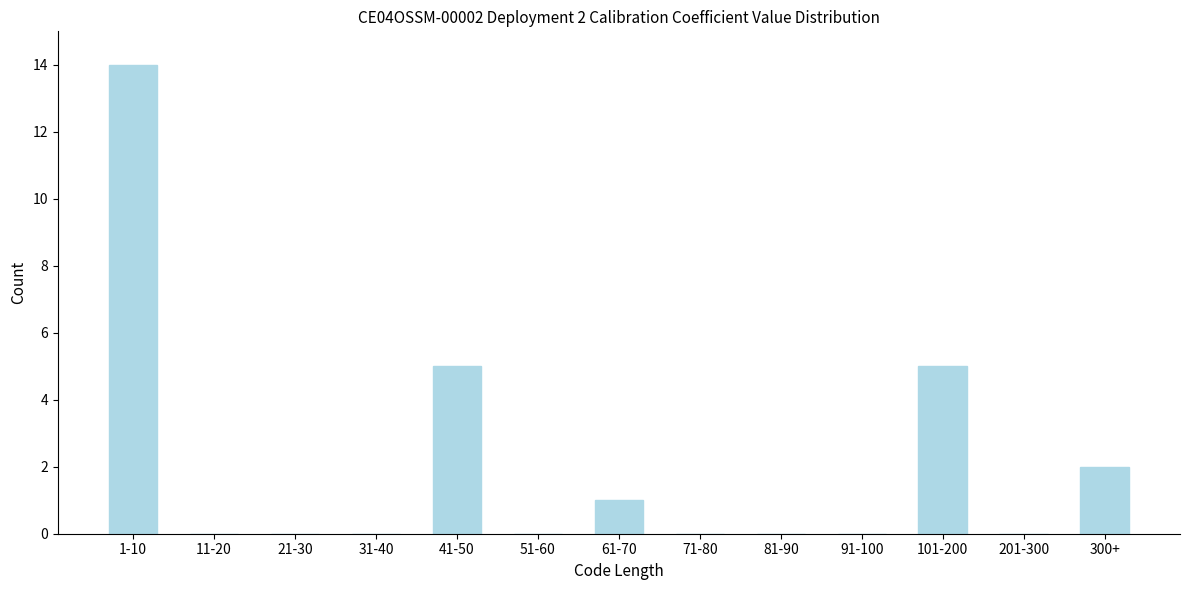

Reading left to right, extract all data points from this chart.

1-10=14	11-20=0	21-30=0	31-40=0	41-50=5	51-60=0	61-70=1	71-80=0	81-90=0	91-100=0	101-200=5	201-300=0	300+=2